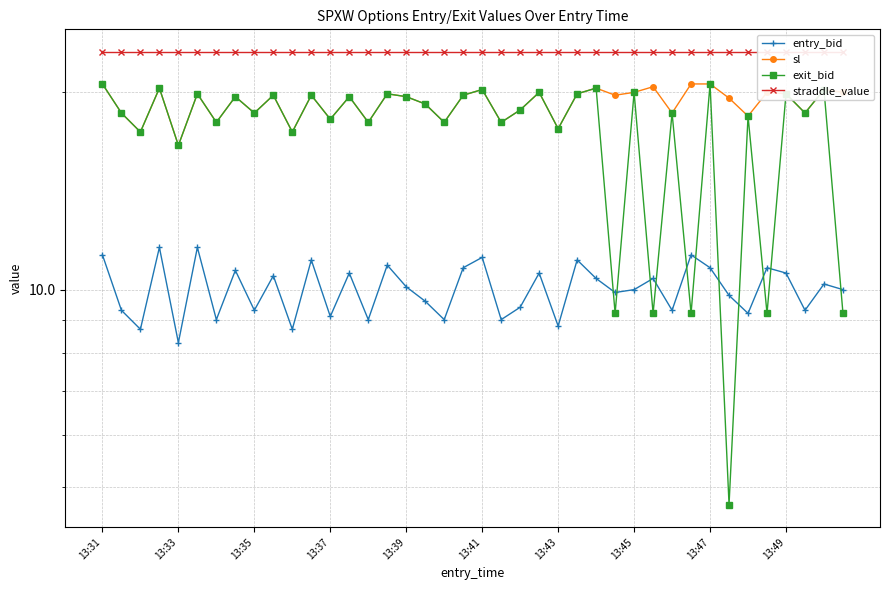

At 21, list the series in order from smallest to largest.

entry_bid, sl, exit_bid, straddle_value